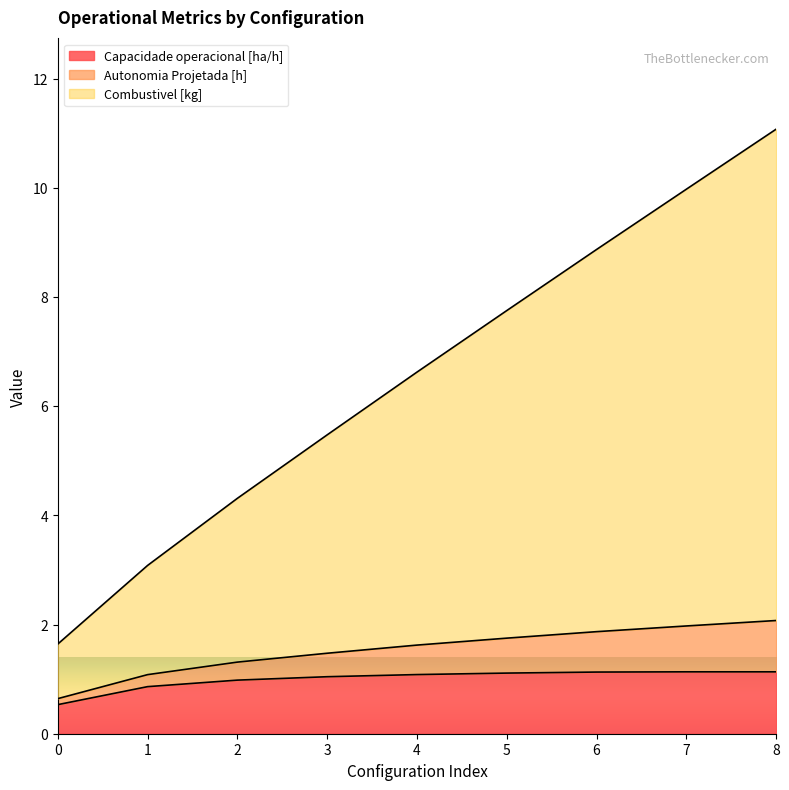

What is the difference between the maximum and minimum values in the Capacidade operacional [ha/h] series?

0.6